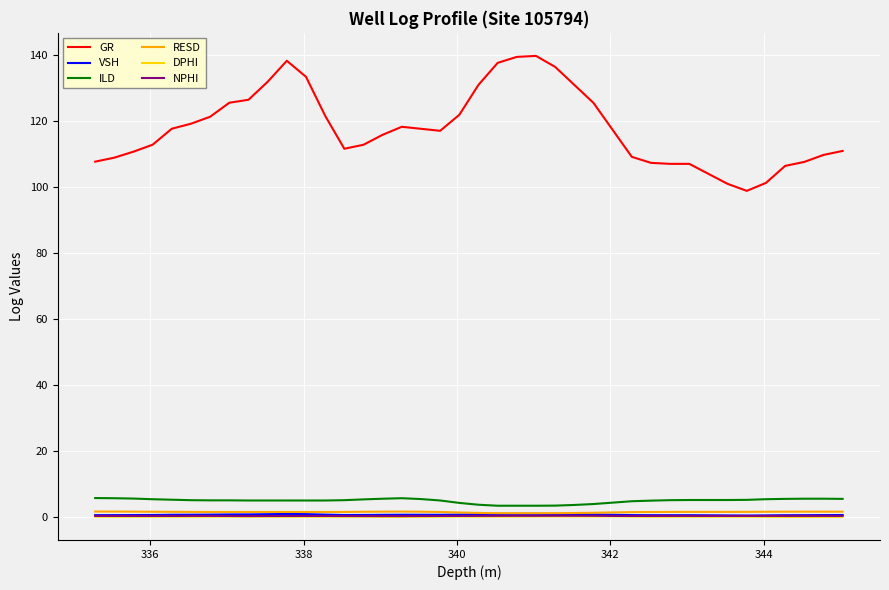

How many lines are shown in the chart?

6